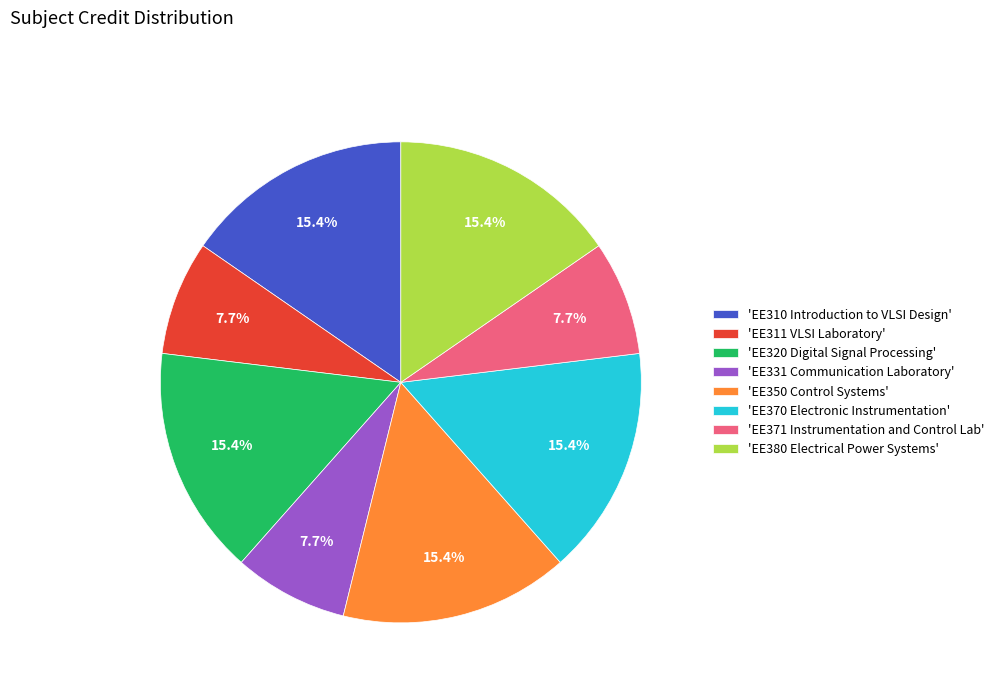

What percentage do 'EE331 Communication Laboratory' and 'EE371 Instrumentation and Control Lab' together represent?

15.4%